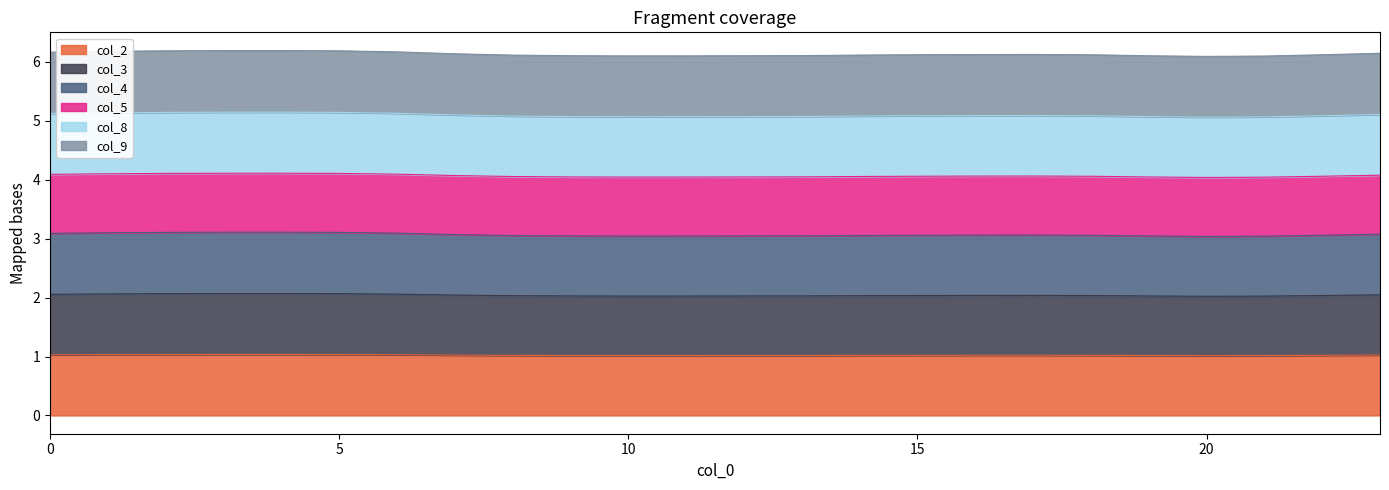

What is the difference between the second highest and second lowest values in the col_8 series?

0.1